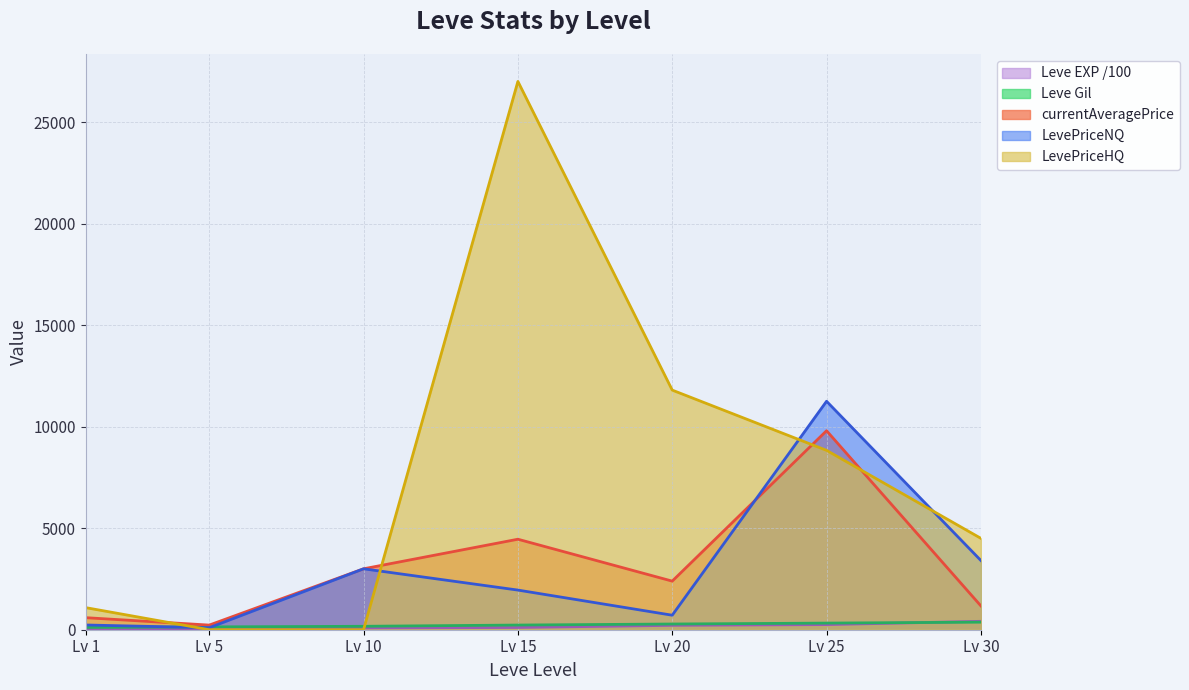

Rank the series by their maximum value, from lowest to highest.

Leve Gil, Leve EXP, currentAveragePrice, LevePriceNQ, LevePriceHQ